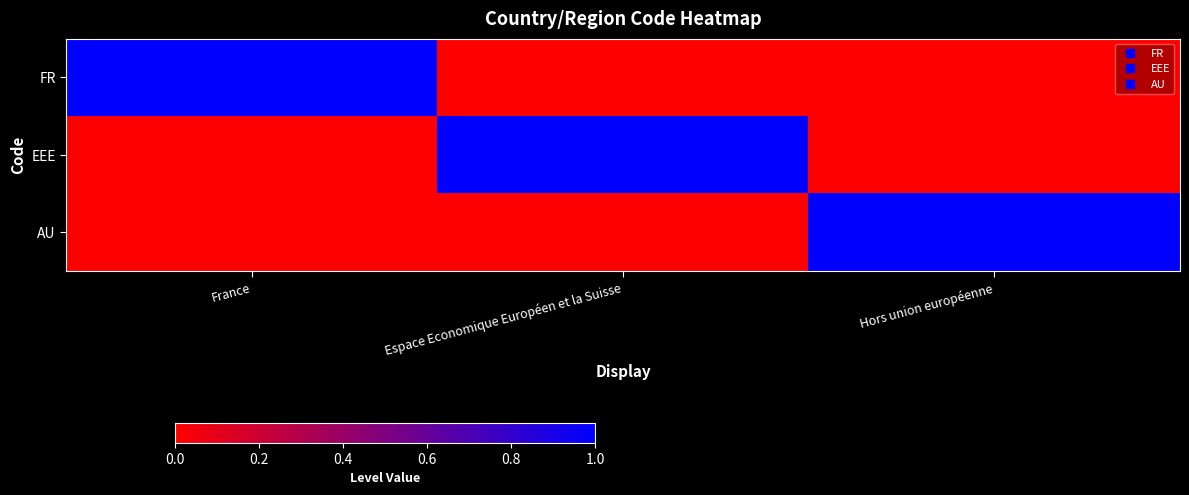

Which has a higher value, Hors union européenne or Espace Economique Européen et la Suisse?

Hors union européenne